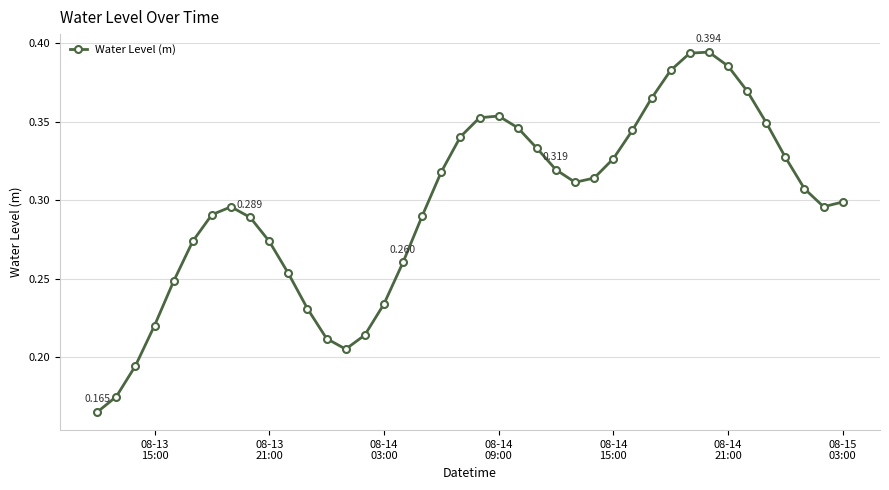

Is this an area chart (filled region under the line)?

No